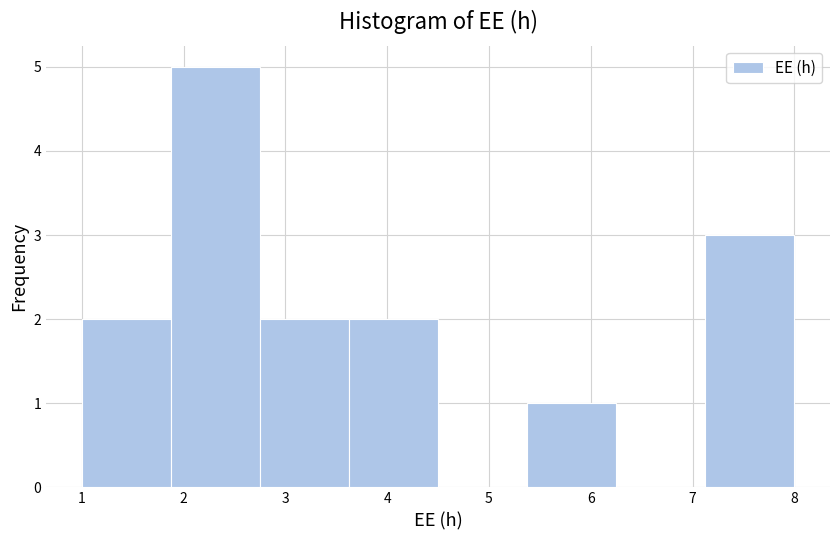

Reading left to right, transcribe this chart: for each bar, give the range it covers on the x-axis and its height. Neither the bar edges nor the heights are printed on the chart, so give them approximately, as read against the axes.

1.0 to 1.9: 2
1.9 to 2.8: 5
2.8 to 3.6: 2
3.6 to 4.5: 2
4.5 to 5.4: 0
5.4 to 6.3: 1
6.3 to 7.1: 0
7.1 to 8.0: 3